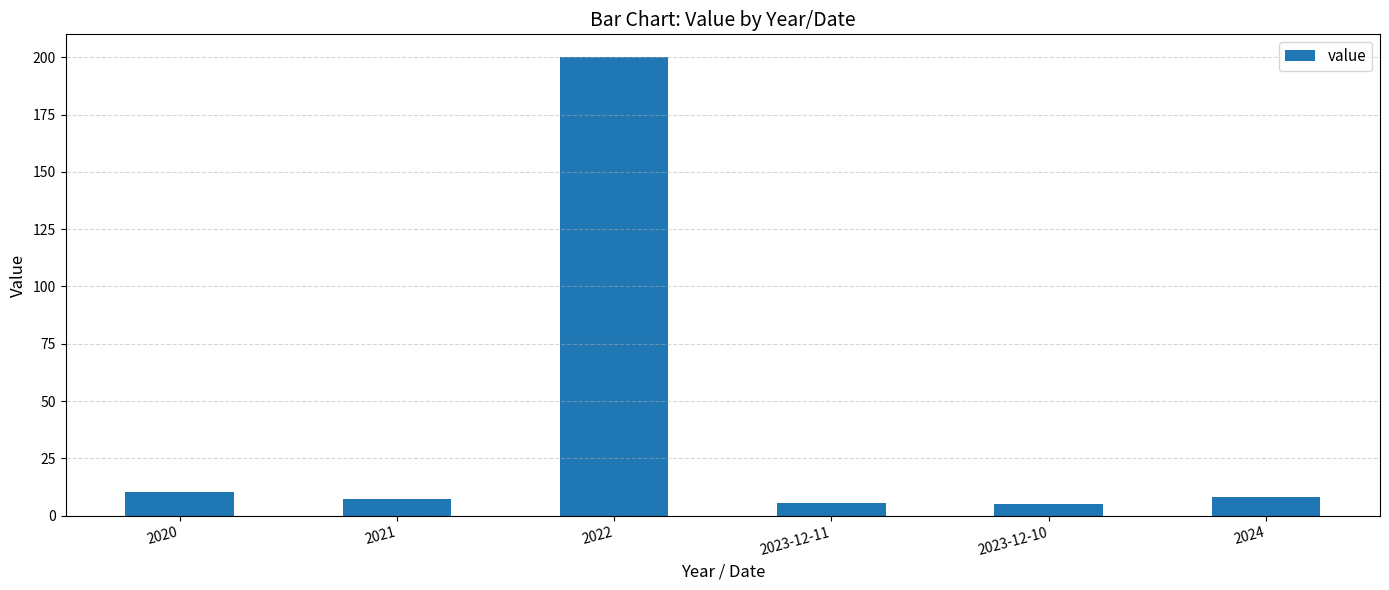

The value at 2020 is 10.5. True or false?

True